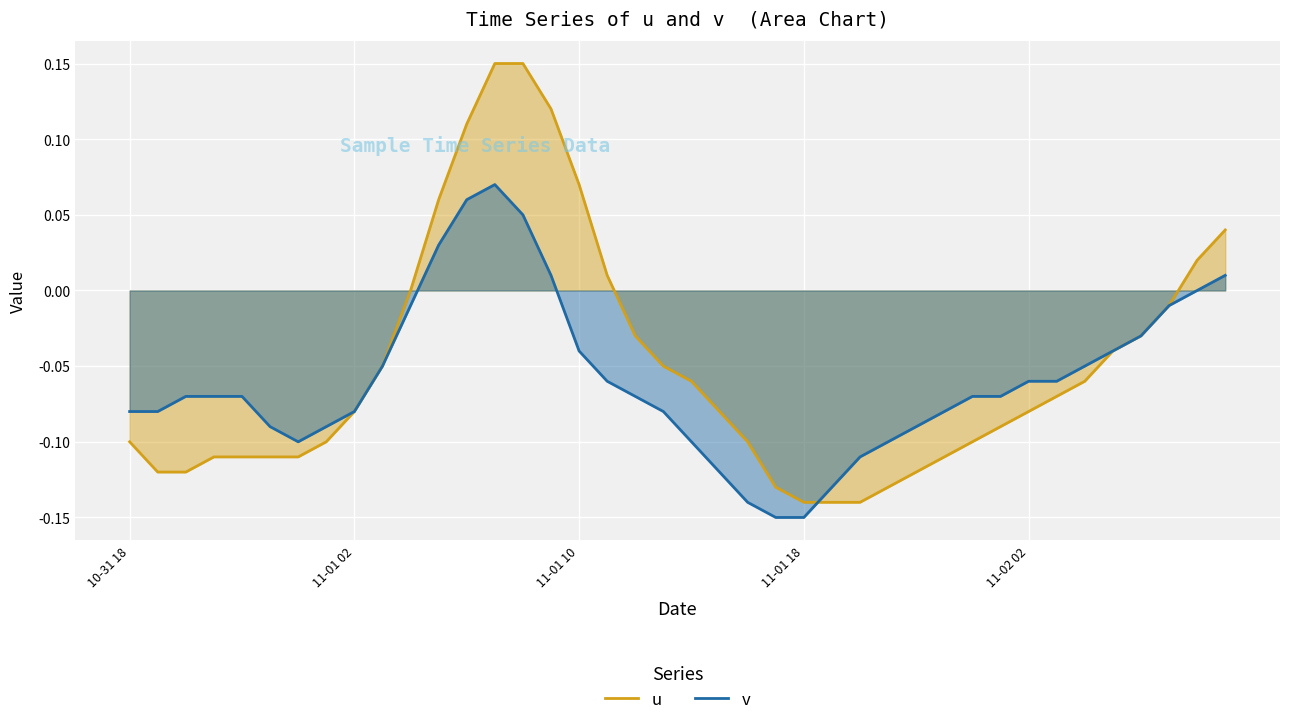

Which series has the largest range (max minus min)?

u